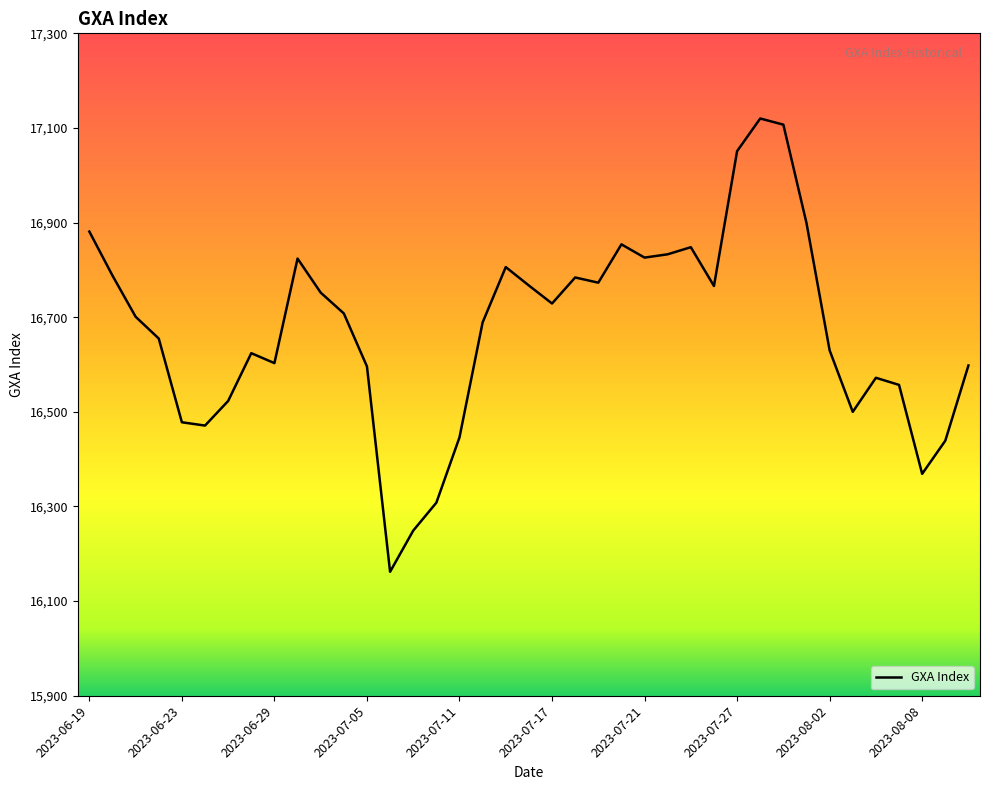

What is the minimum value shown in the chart?

16162